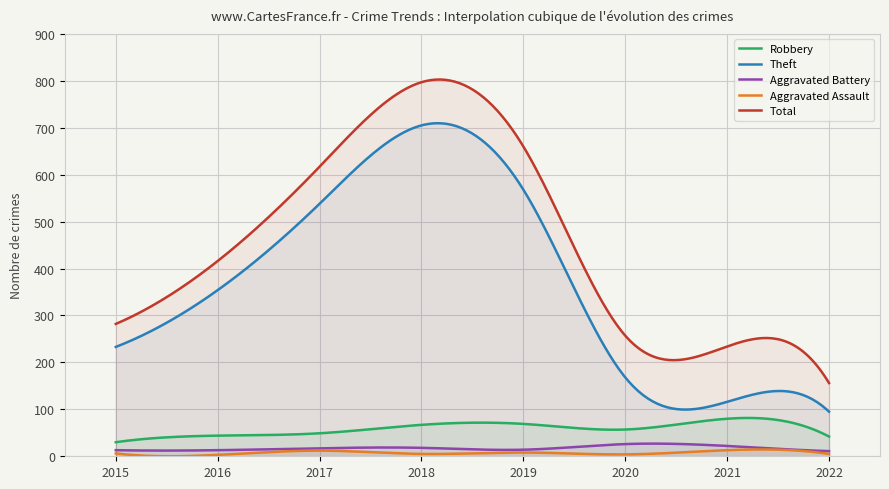

How many categories are shown in the chart?

300